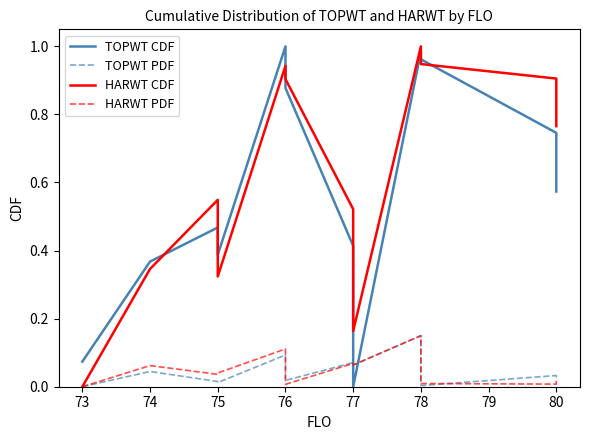

True or false: TOPWT PDF and HARWT CDF intersect in this chart.

False